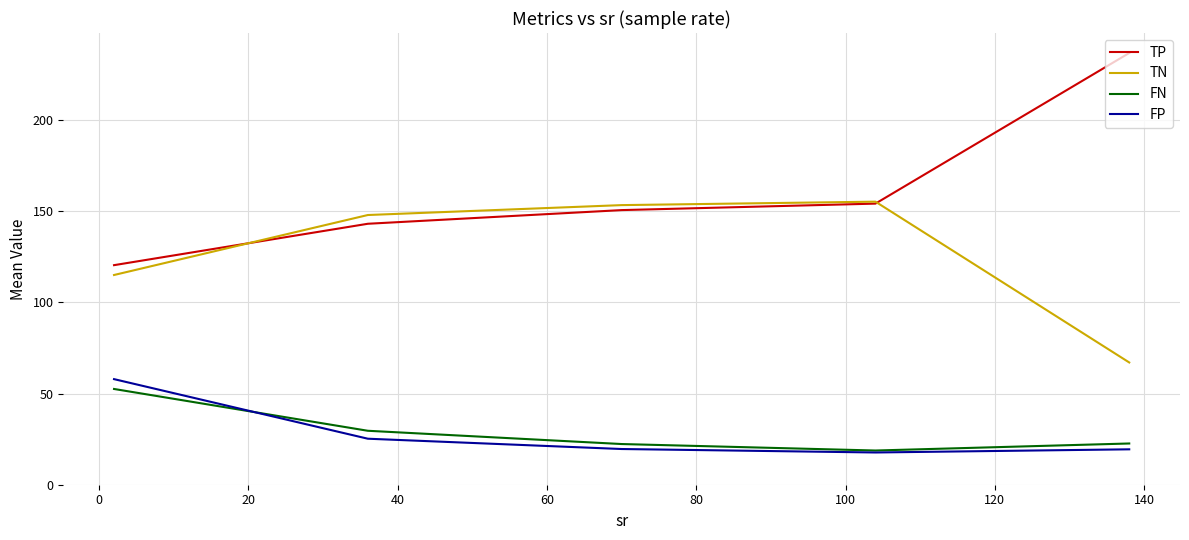

How many lines are shown in the chart?

4